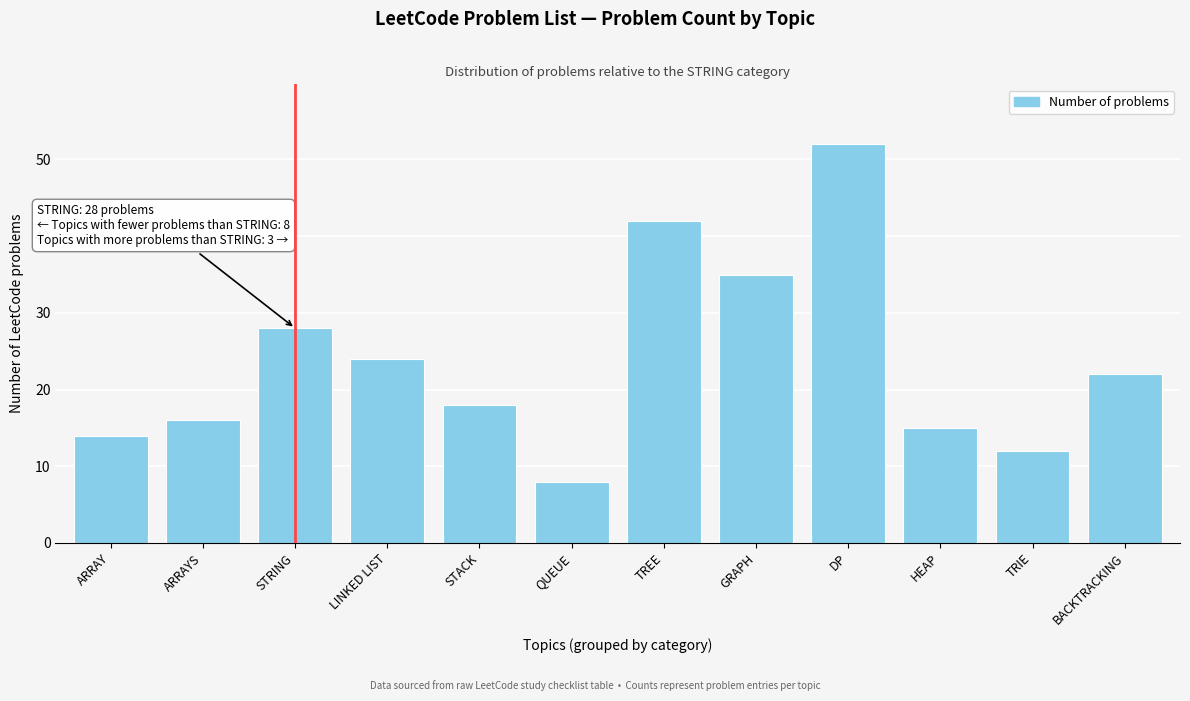

Reading left to right, transcribe all the data shown in this chart.

ARRAY=14	ARRAYS=16	STRING=28	LINKED LIST=24	STACK=18	QUEUE=8	TREE=42	GRAPH=35	DP=52	HEAP=15	TRIE=12	BACKTRACKING=22